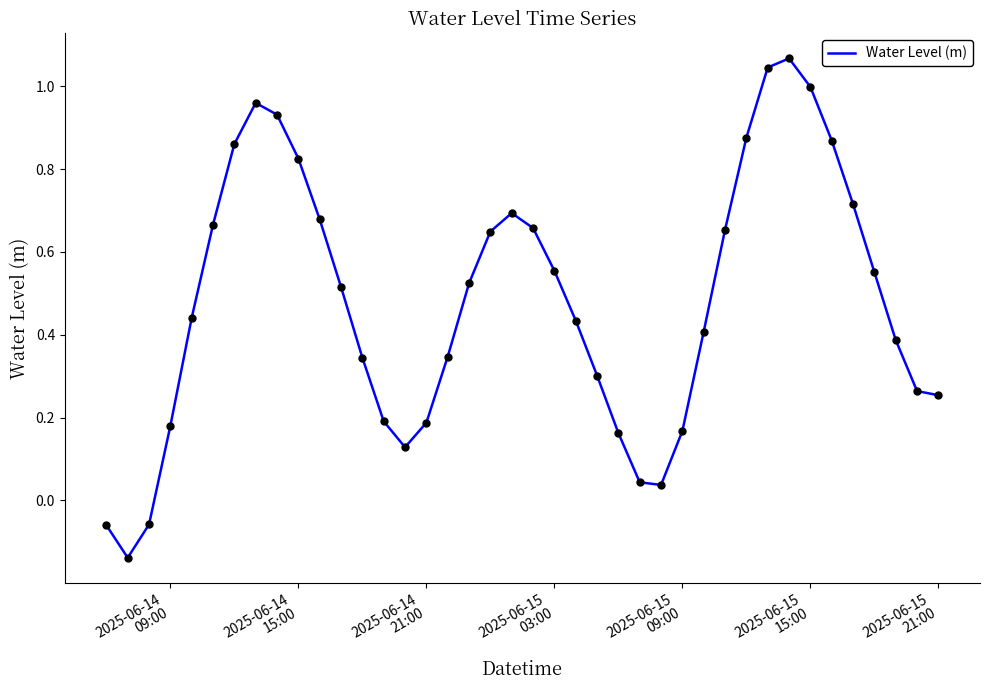

What is the difference between the maximum and minimum values?

1.2